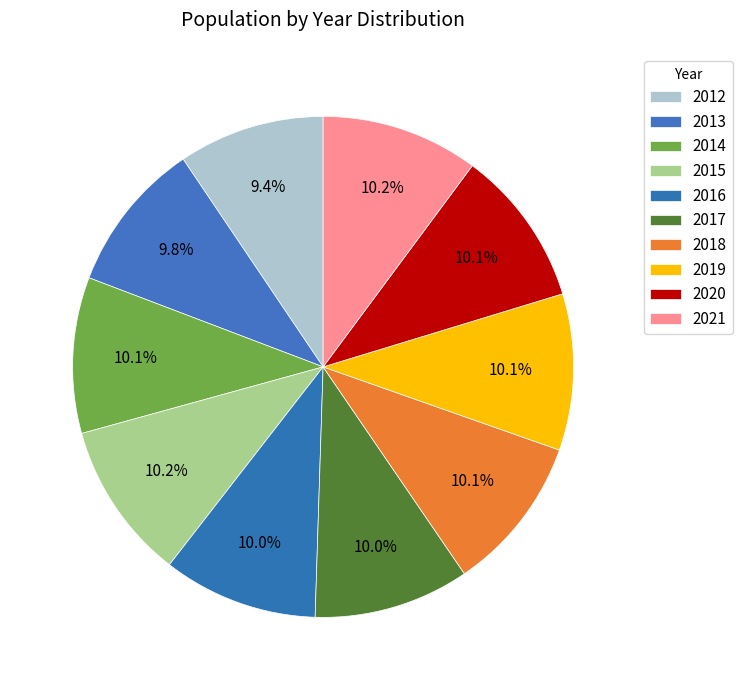

To the nearest percent, what portion does 2021 represent?

10%